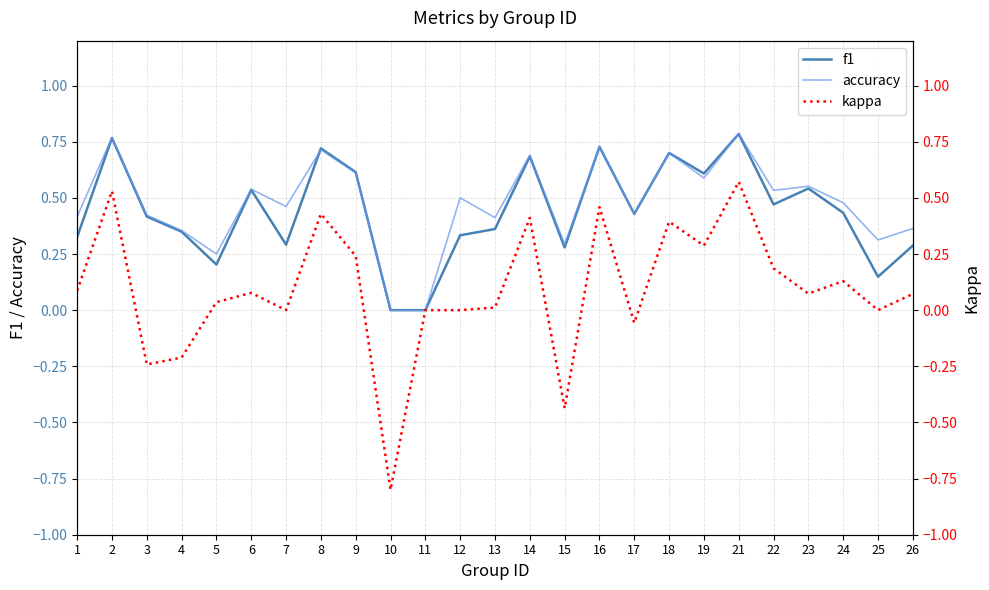

What is the spread (max minus min) of values at 4?

0.6